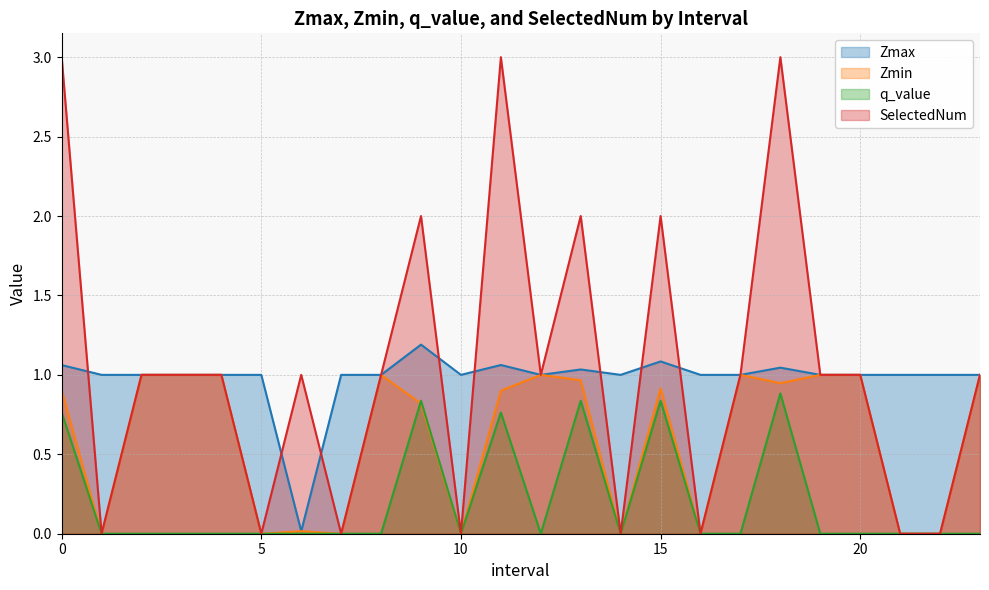

What is the label of the 14th point from the right?

10.0